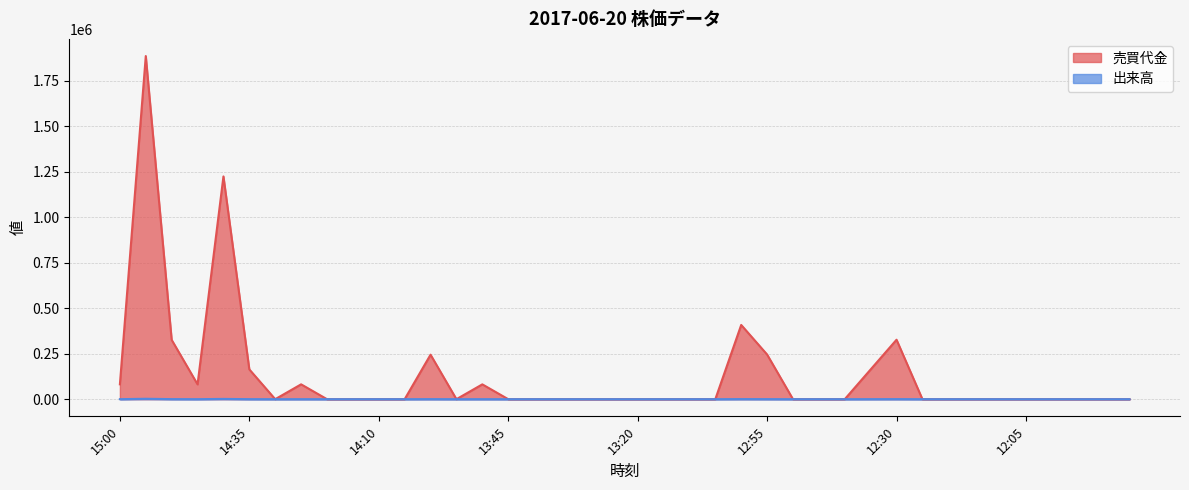

Which series has the largest total across all categories?

売買代金